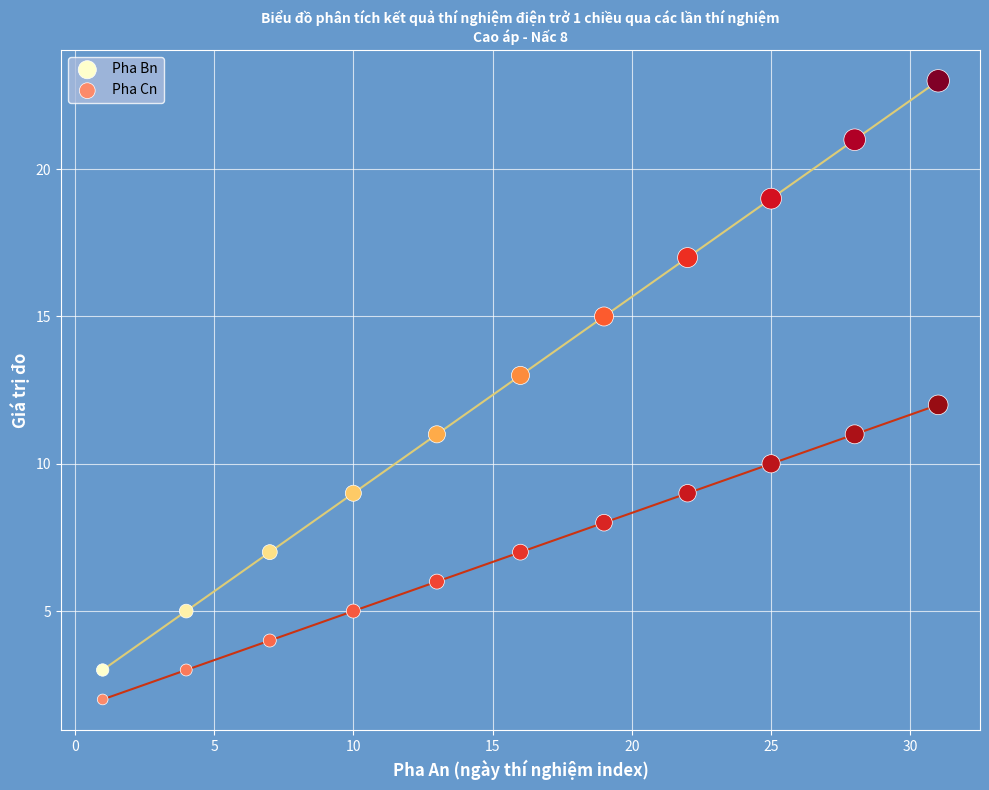

Across all data points, what is the range of X values (max minus min)?

30